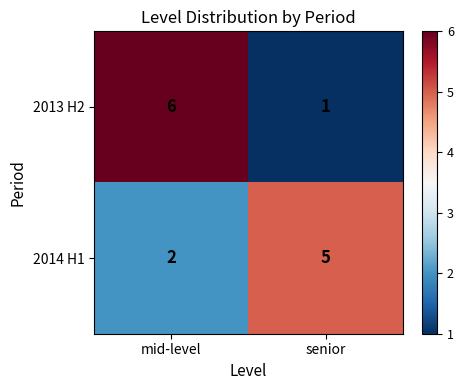

Between mid-level and senior, which series saw the biggest shift?

2013 H2